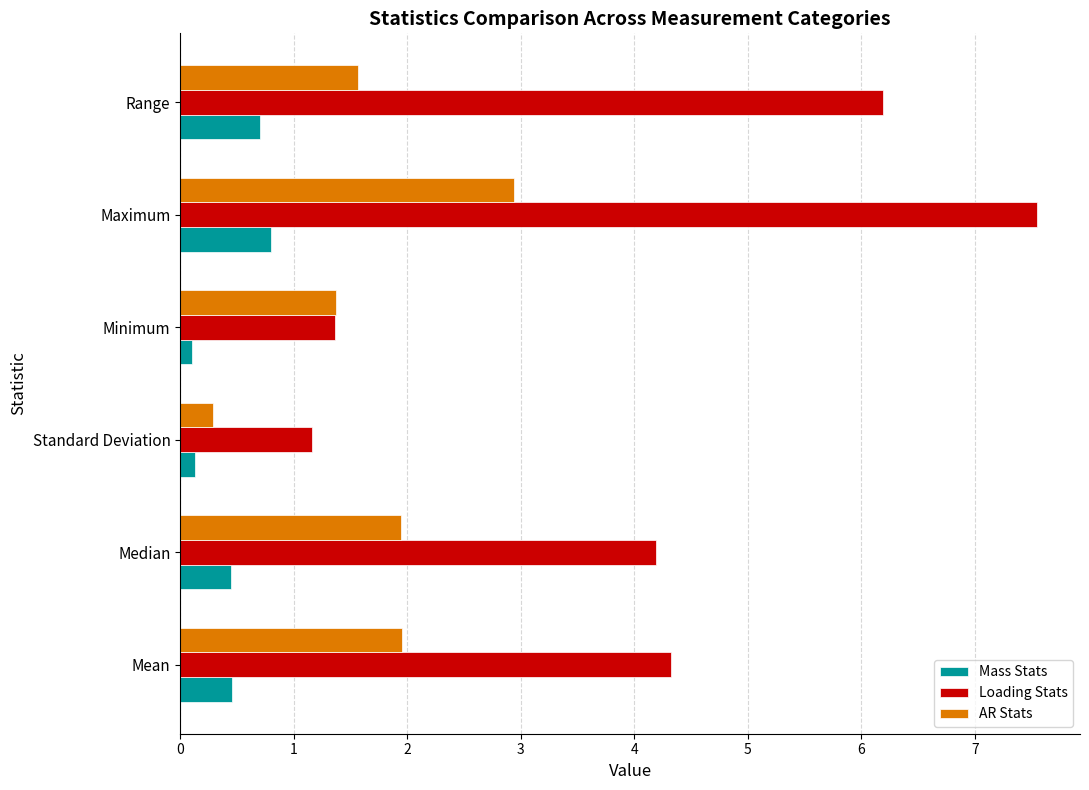

Is it true that AR Stats equals 1.4 at Minimum?

True